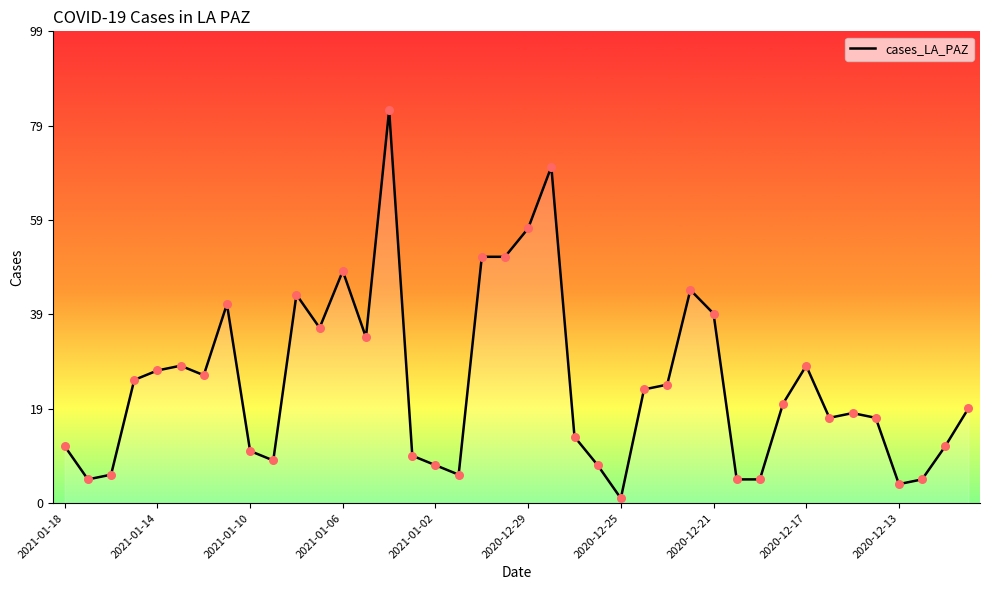

What is the greatest value displayed?

83